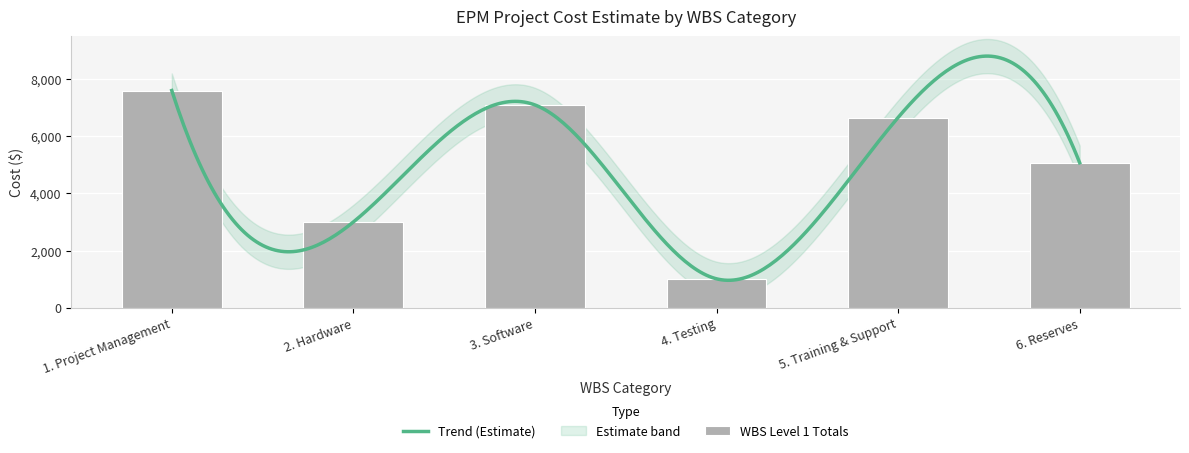

List the labels in order of value, smallest first.

4. Testing, 2. Hardware, 6. Reserves, 5. Training & Support, 3. Software, 1. Project Management